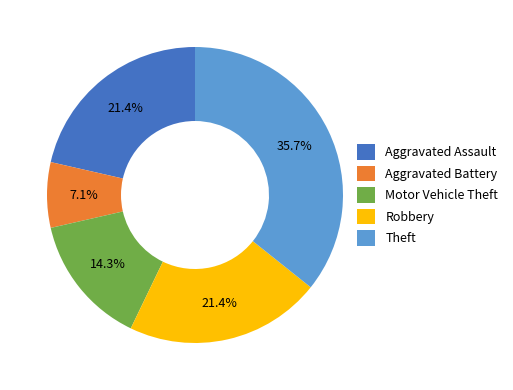

To the nearest percent, what is the difference between the largest and smallest slice percentages?

29%